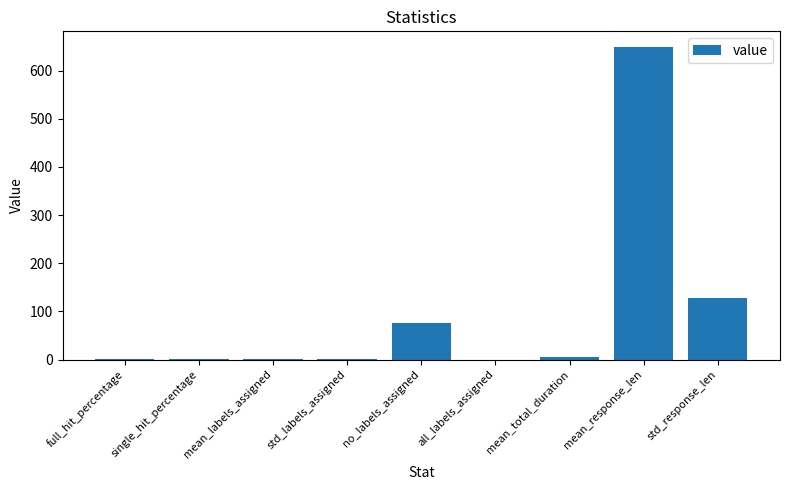

Which label corresponds to the largest value in the chart?

mean_response_len